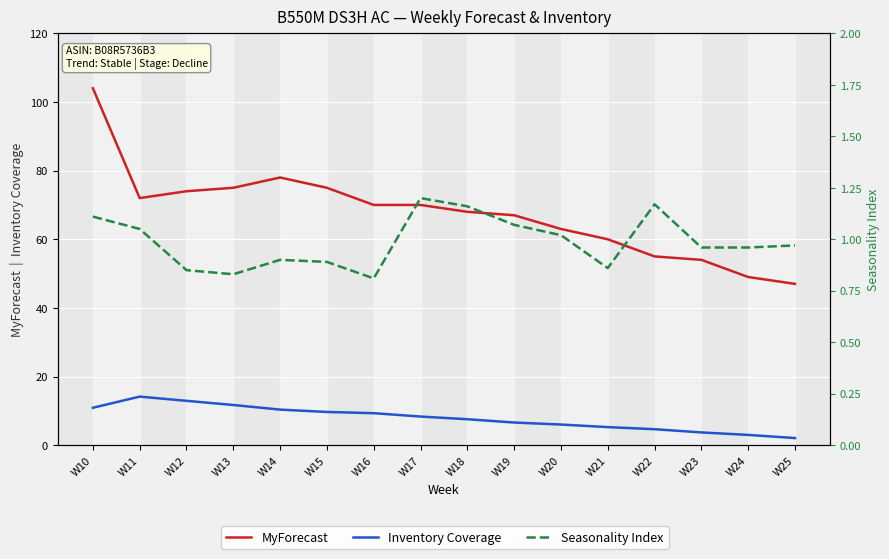

What is the minimum value for Inventory Coverage?

2.1